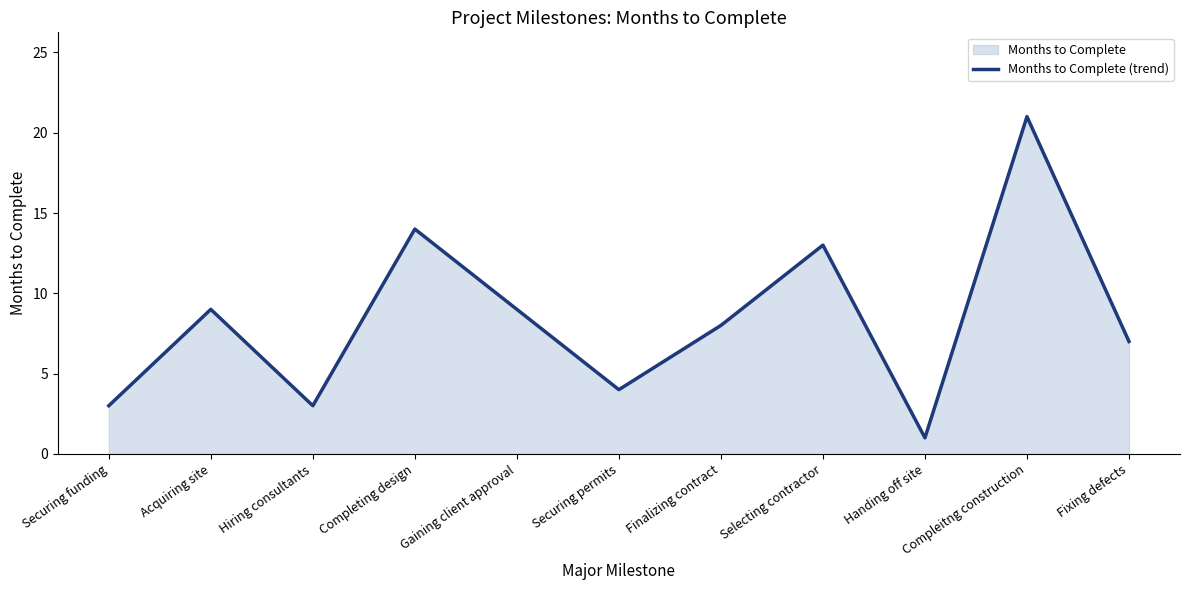

What position from the right is Acquiring site?

10